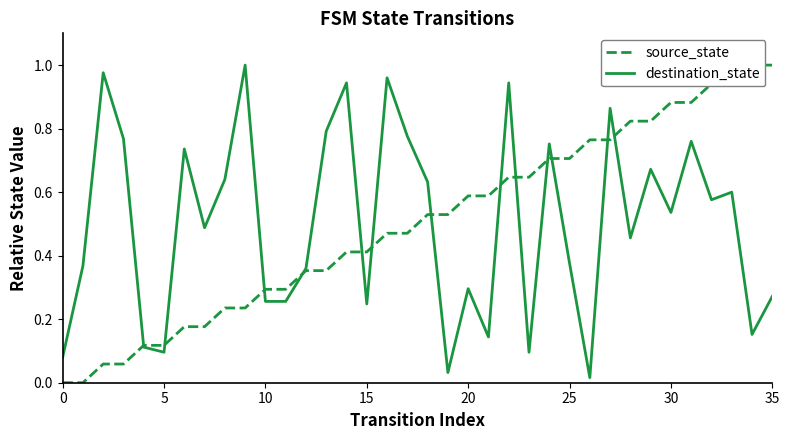

What is the value of the source_state point at the 13th from the left?

0.4